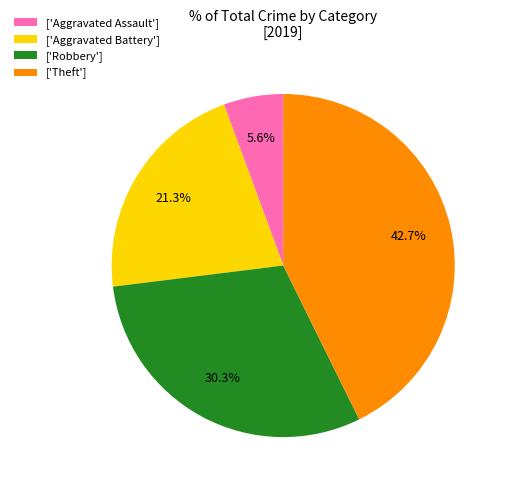

Rank the categories by value from highest to lowest.

['Theft'], ['Robbery'], ['Aggravated Battery'], ['Aggravated Assault']